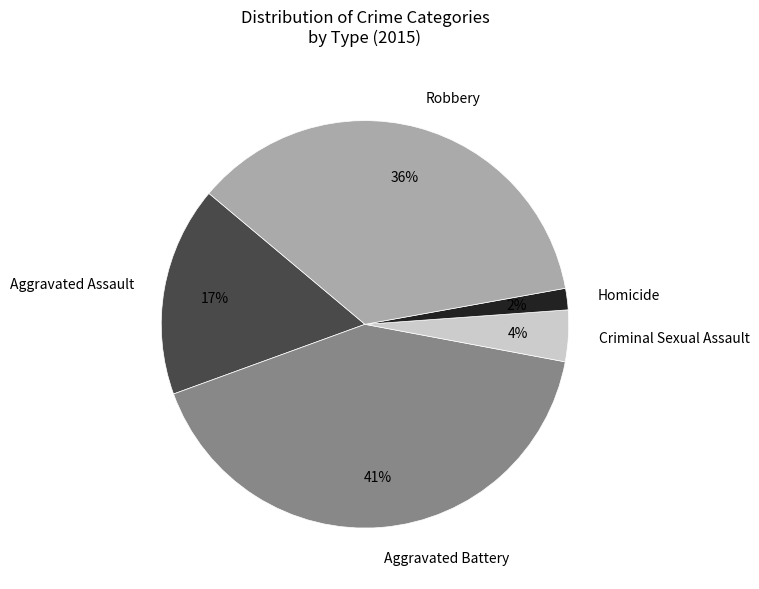

The Criminal Sexual Assault slice represents 4% of the pie. True or false?

True